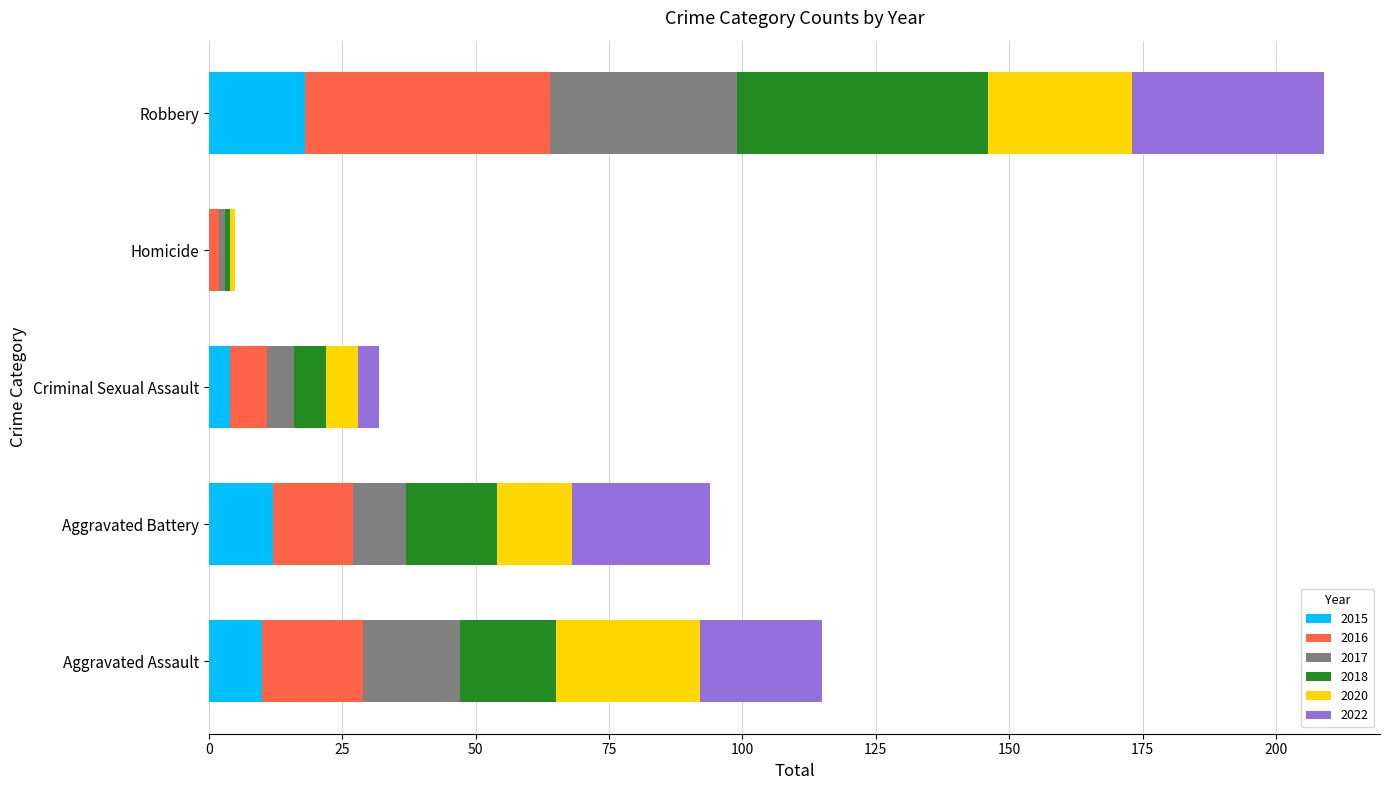

At which category is the sum across all series the highest?

Robbery